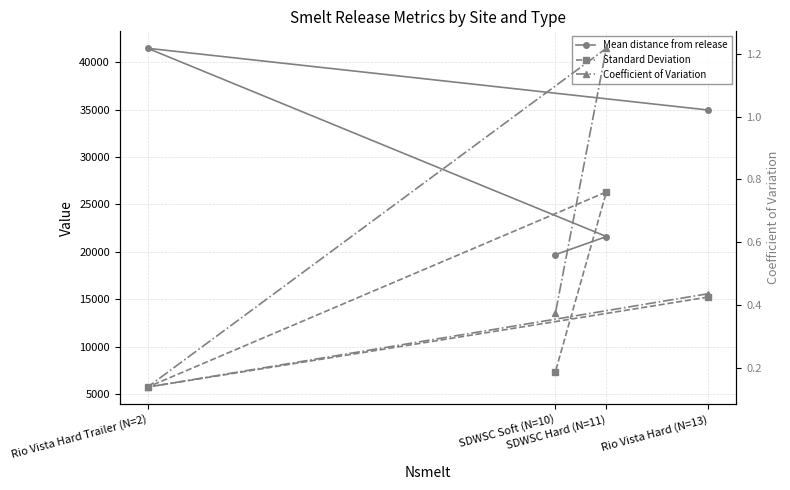

At which label does Coefficient of Variation reach its peak?

SDWSC Hard (N=11)